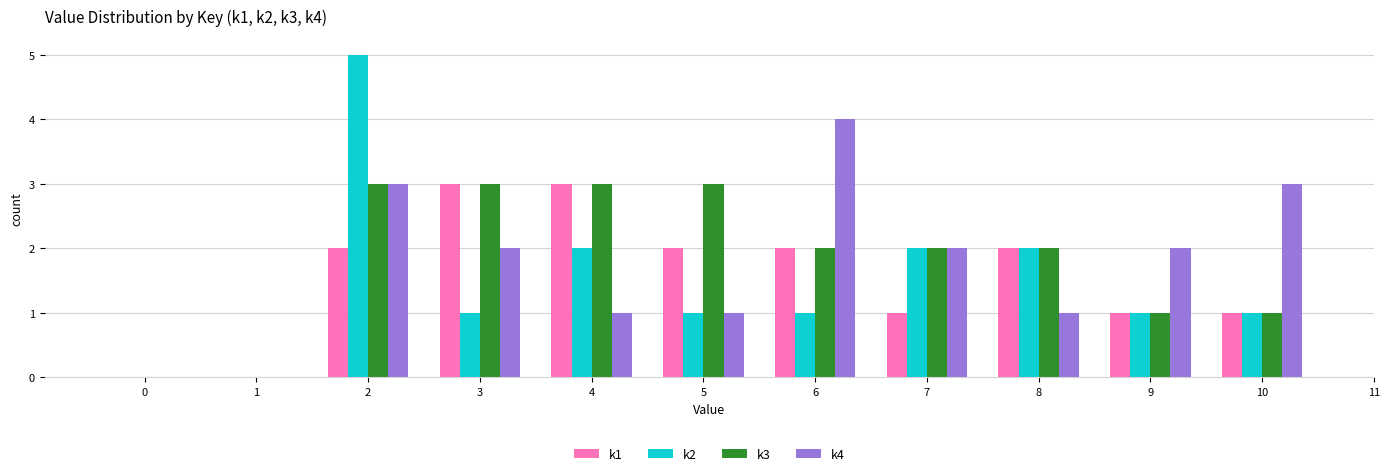

Reading left to right, list every range on the x-axis with the height of the bar of each series over it. The values are not printed on the chart, so give them approximately, as read against the axis.

-0.5 to 0.5: k1=0	k2=0	k3=0	k4=0
0.5 to 1.5: k1=0	k2=0	k3=0	k4=0
1.5 to 2.5: k1=2	k2=5	k3=3	k4=3
2.5 to 3.5: k1=3	k2=1	k3=3	k4=2
3.5 to 4.5: k1=3	k2=2	k3=3	k4=1
4.5 to 5.5: k1=2	k2=1	k3=3	k4=1
5.5 to 6.5: k1=2	k2=1	k3=2	k4=4
6.5 to 7.5: k1=1	k2=2	k3=2	k4=2
7.5 to 8.5: k1=2	k2=2	k3=2	k4=1
8.5 to 9.5: k1=1	k2=1	k3=1	k4=2
9.5 to 10.5: k1=1	k2=1	k3=1	k4=3